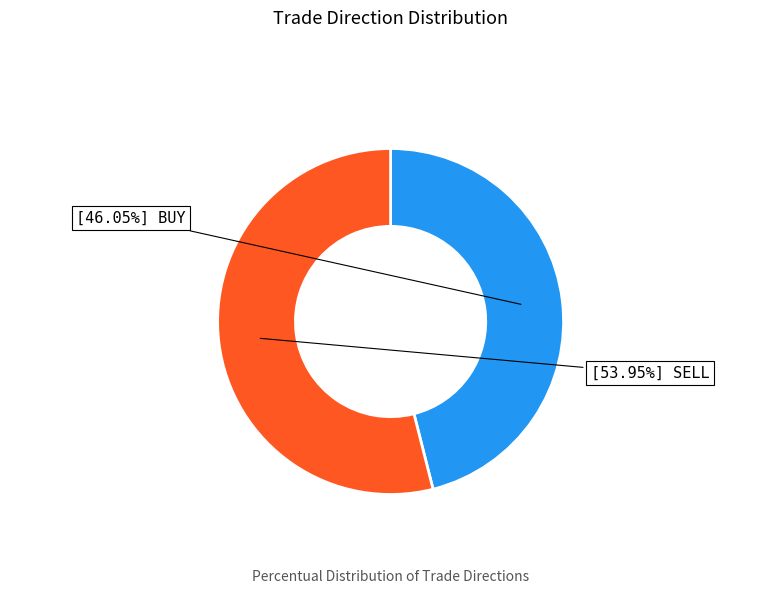

Is there a majority slice in this chart?

Yes